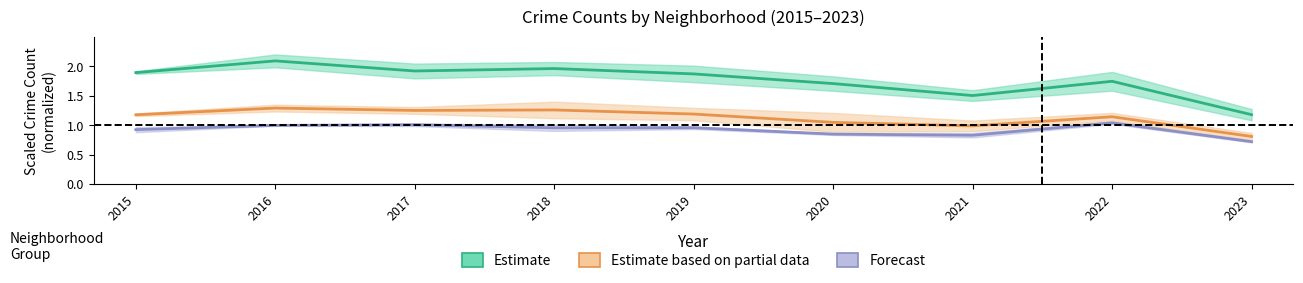

Which series changed the most between 2015 and 2019?

Grand Crossing / Chatham